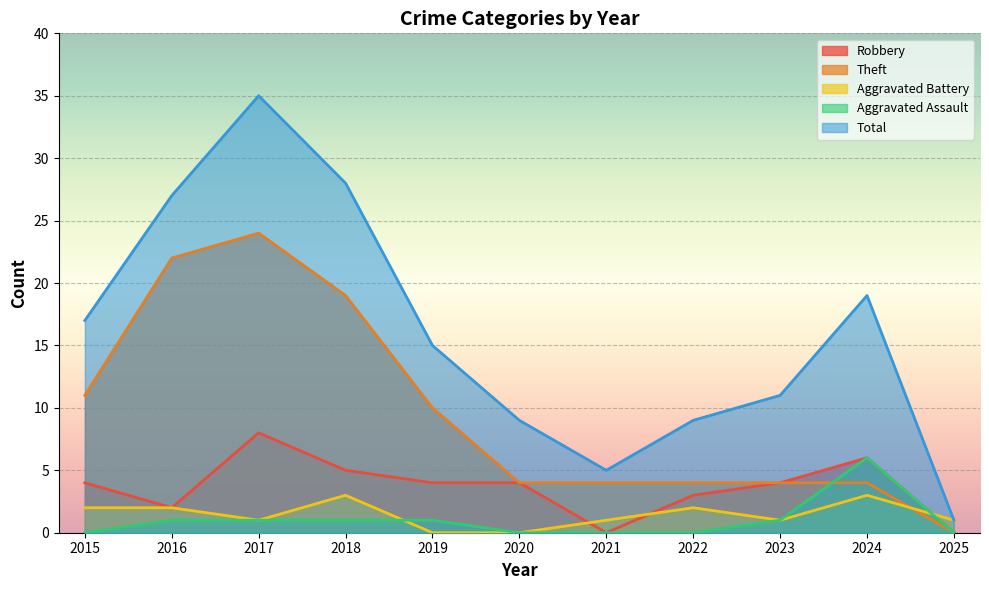

Which series has the largest total across all categories?

Total